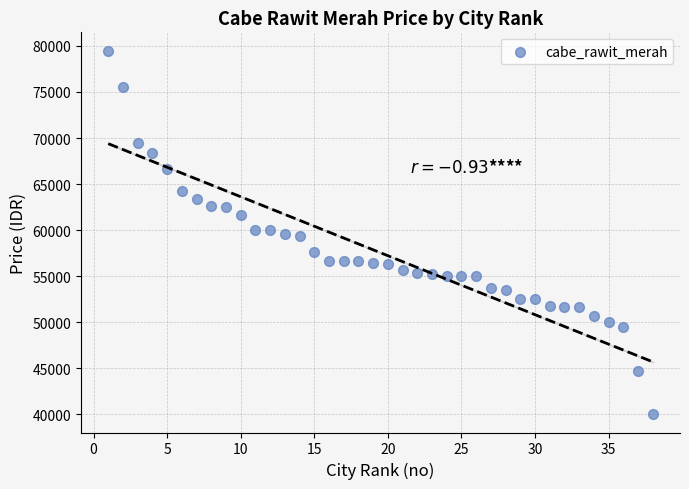

What is the range of Y values (max minus min)?

39500